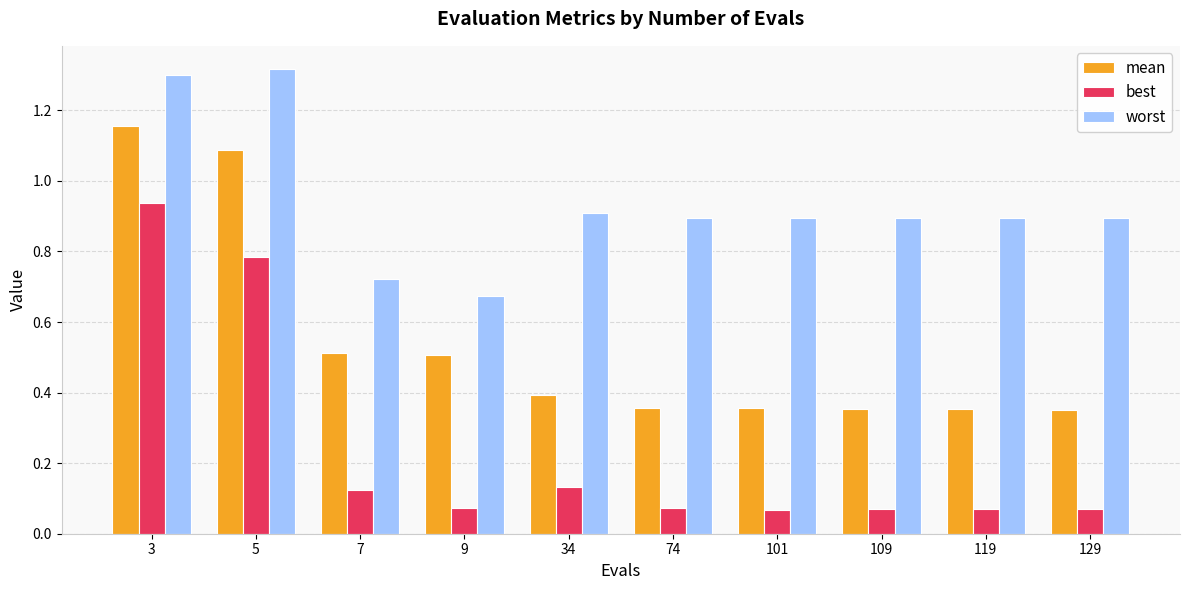

What is the difference between the maximum and minimum values in the worst series?

0.6